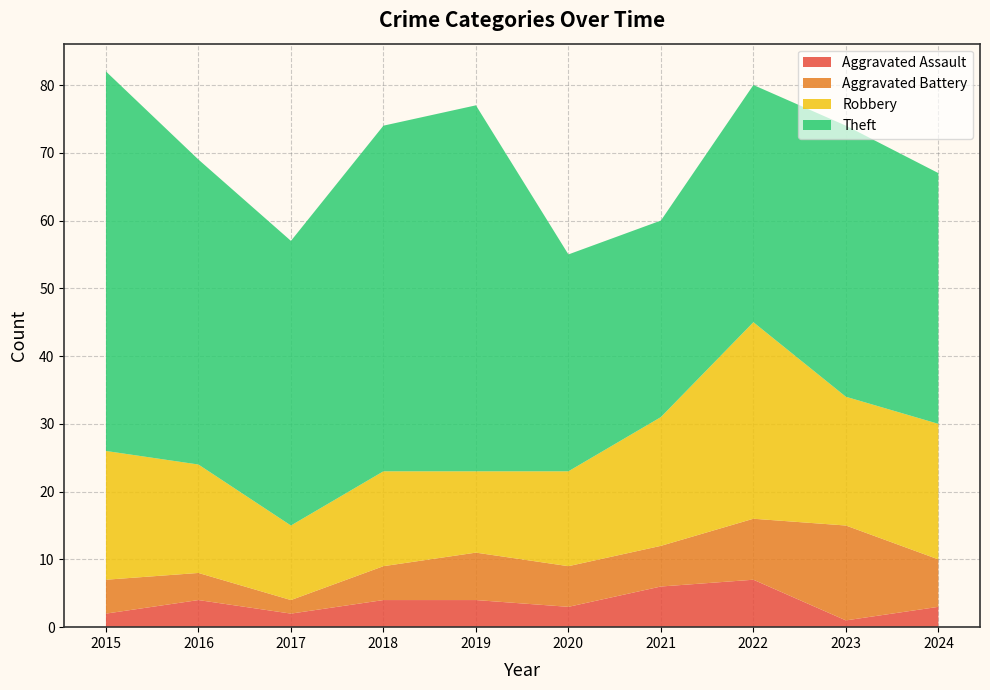

Reading left to right, what are all the values shown in this chart?

Aggravated Assault: 2015=2	2016=4	2017=2	2018=4	2019=4	2020=3	2021=6	2022=7	2023=1	2024=3
Aggravated Battery: 2015=5	2016=4	2017=2	2018=5	2019=7	2020=6	2021=6	2022=9	2023=14	2024=7
Robbery: 2015=19	2016=16	2017=11	2018=14	2019=12	2020=14	2021=19	2022=29	2023=19	2024=20
Theft: 2015=56	2016=45	2017=42	2018=51	2019=54	2020=32	2021=29	2022=35	2023=40	2024=37